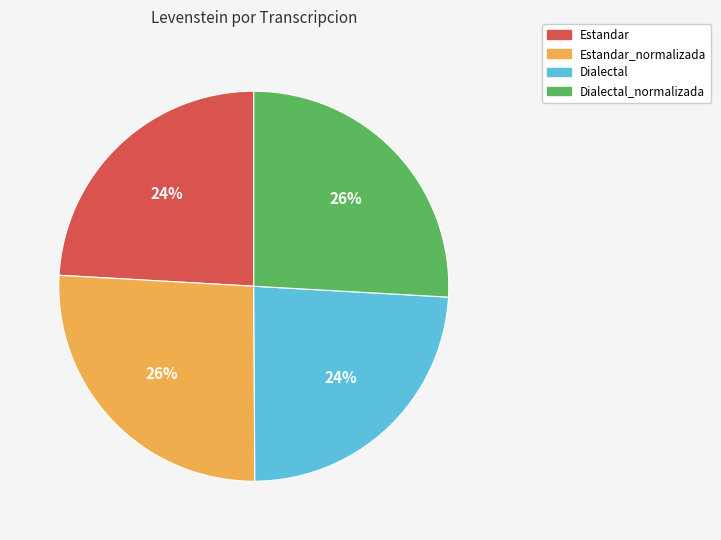

Is there a majority slice in this chart?

No